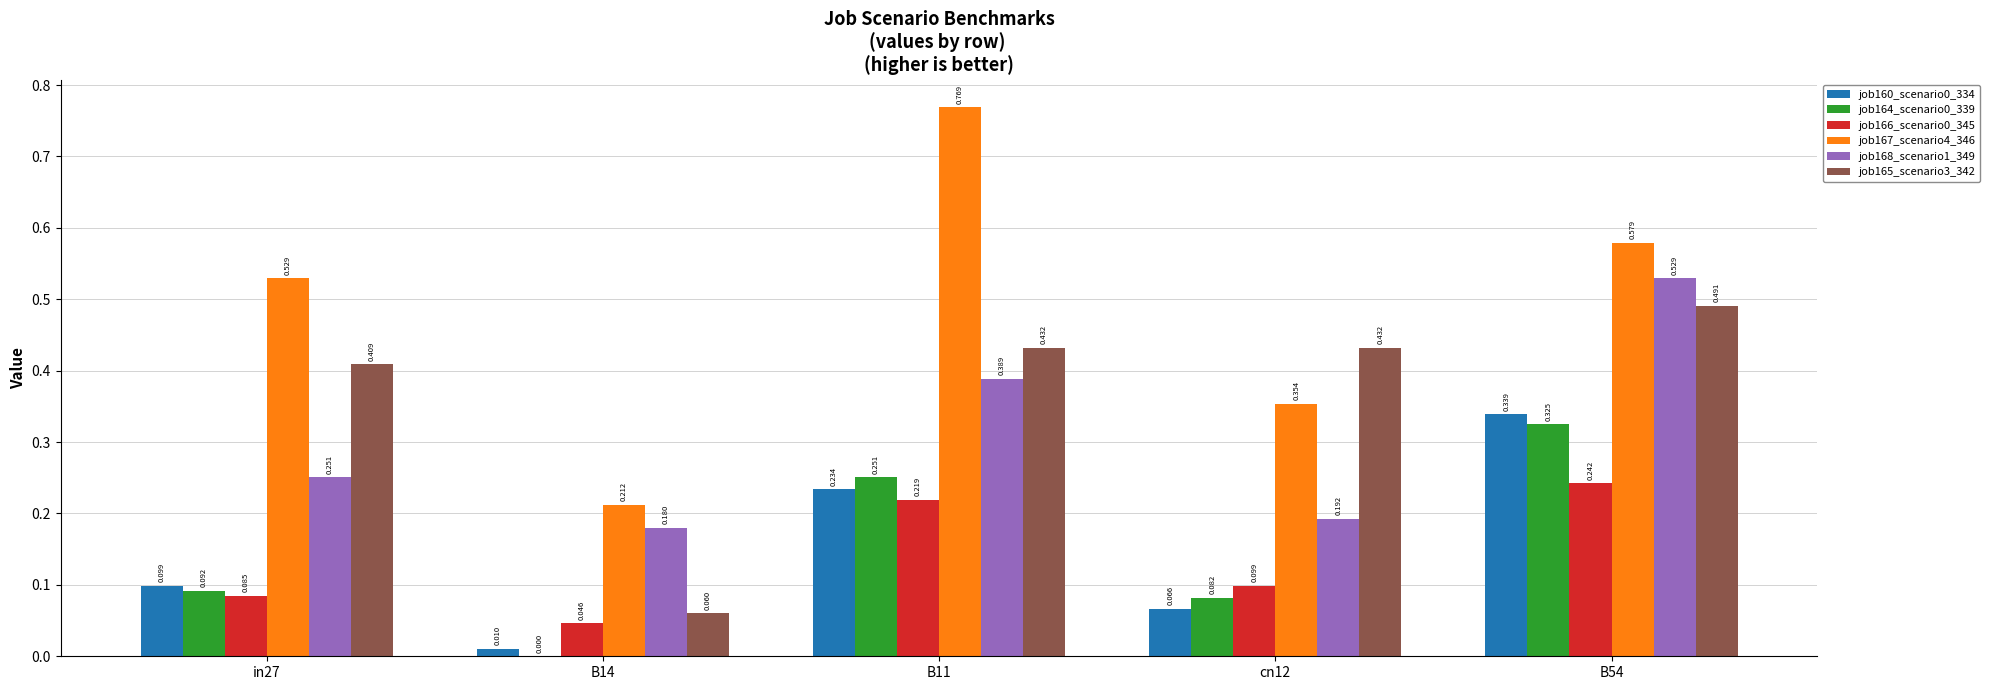

How many series are shown in this chart?

6